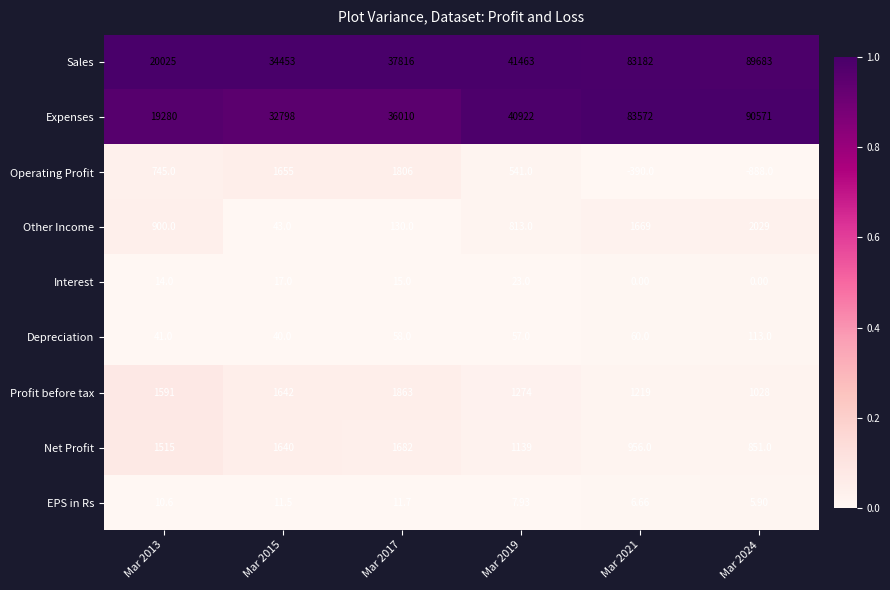

Which series has the largest total across all categories?

Sales